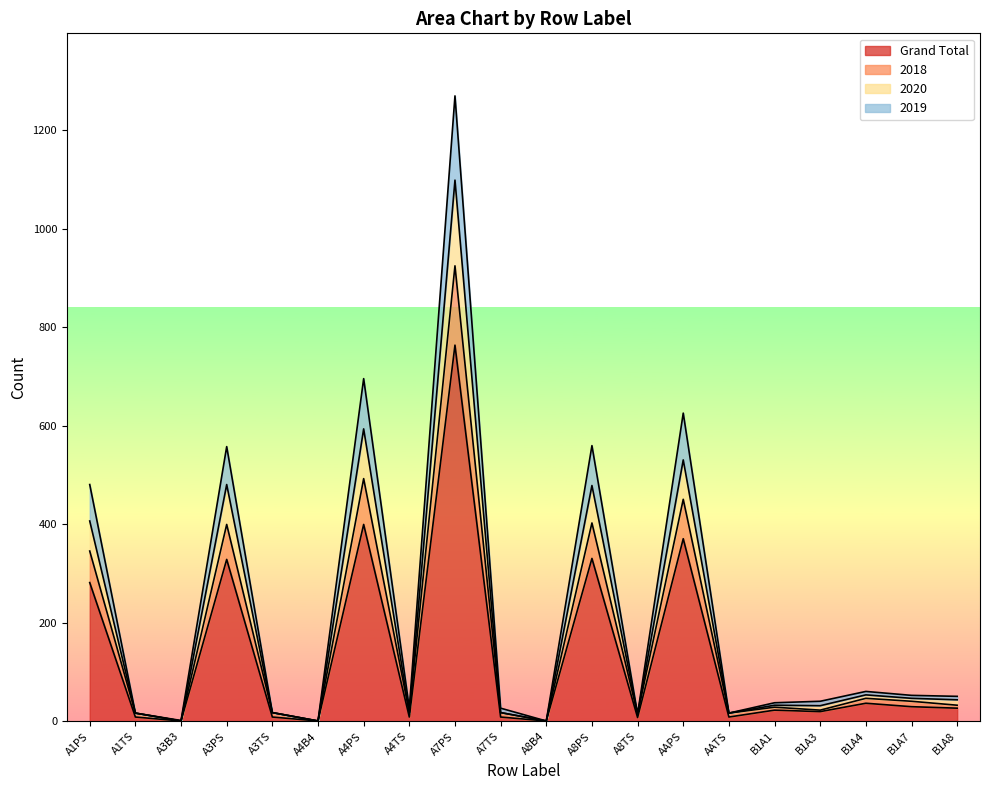

Where does the 2020 series first go above 33?

A1PS